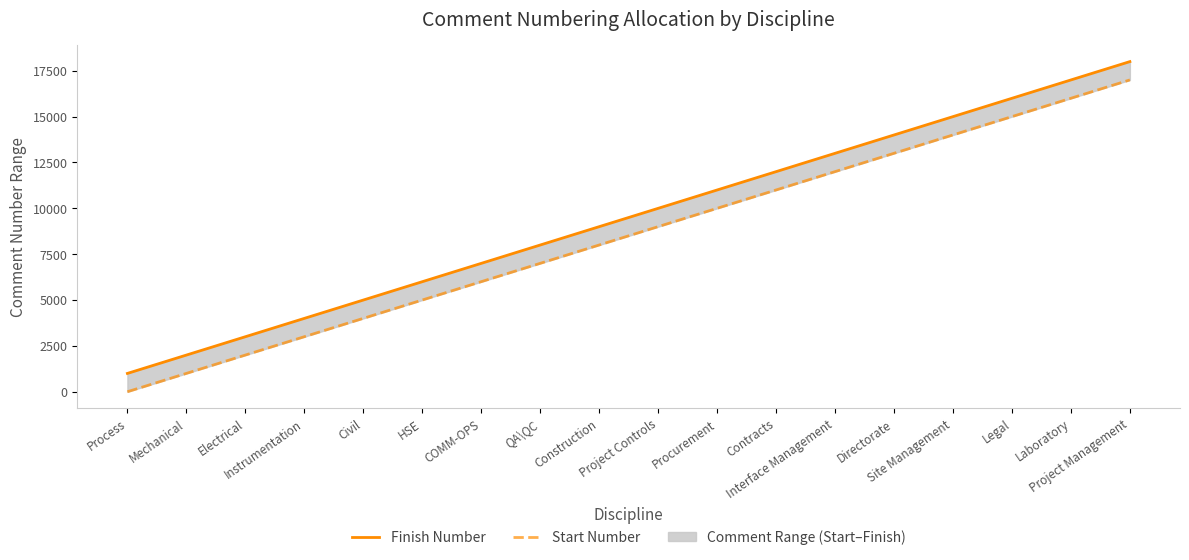

At which label is Start Number closest to 8501?

Construction